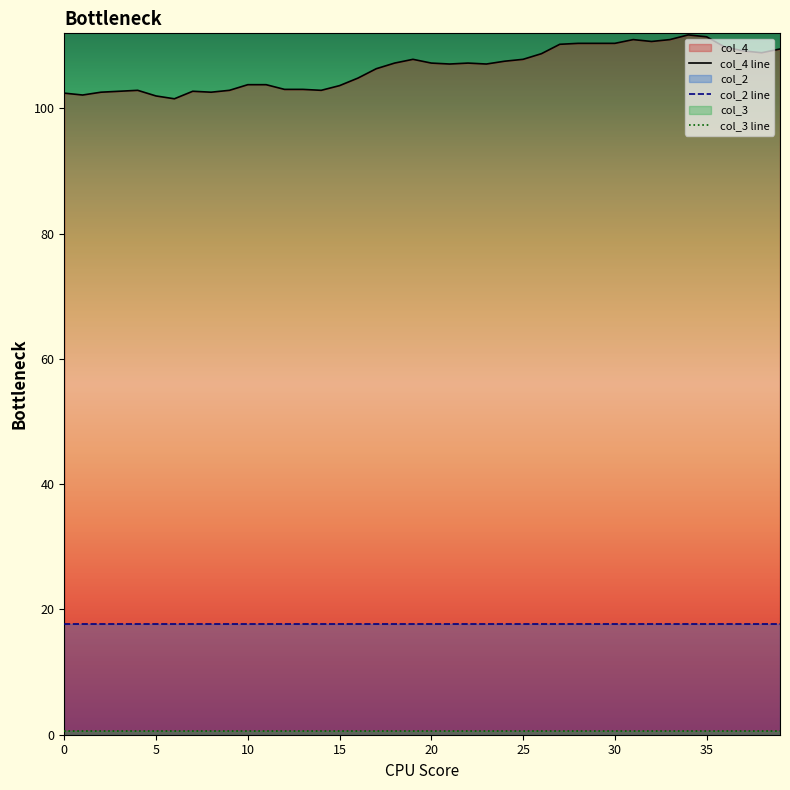

List the series in order of their peak value, lowest first.

col_3, col_2, col_4